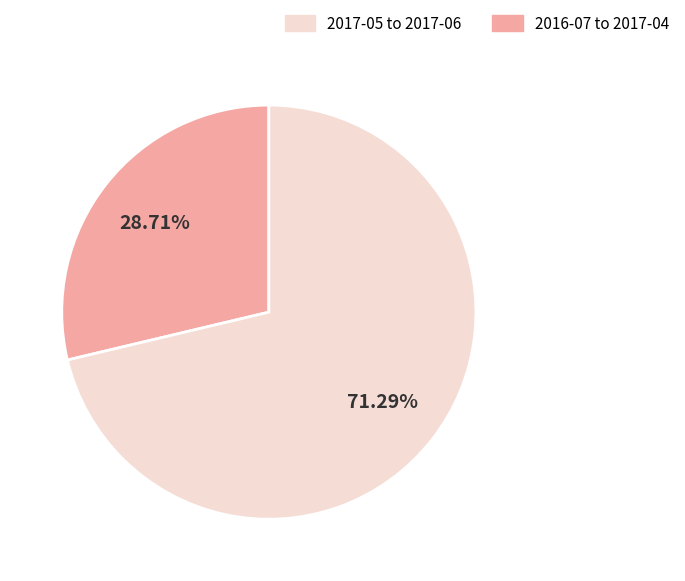

Is there a majority slice in this chart?

Yes